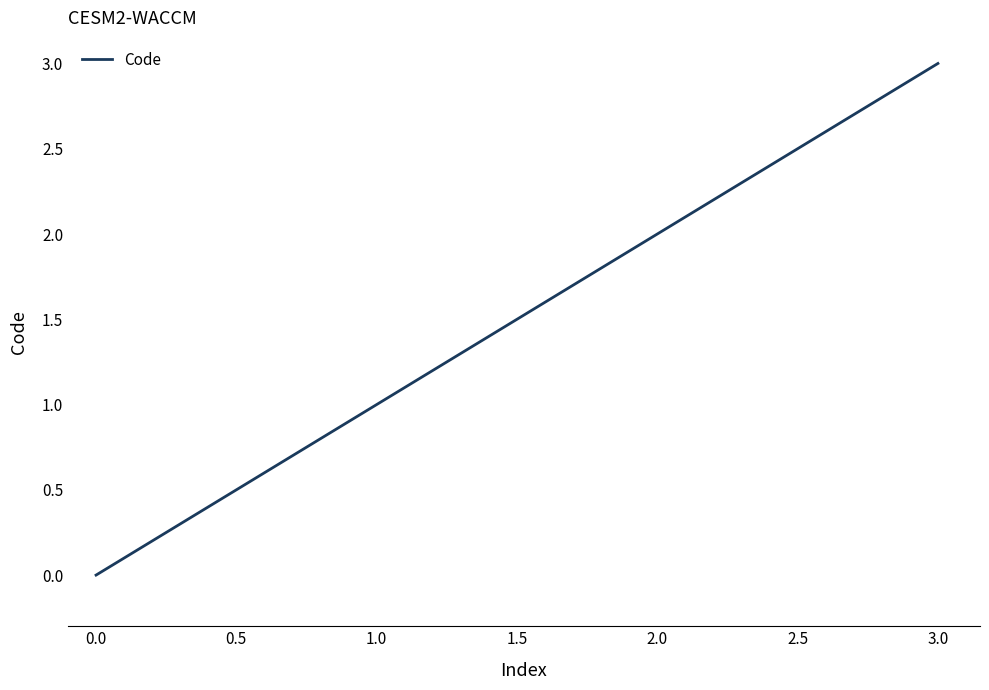

The value at 2.0 is 1. True or false?

False